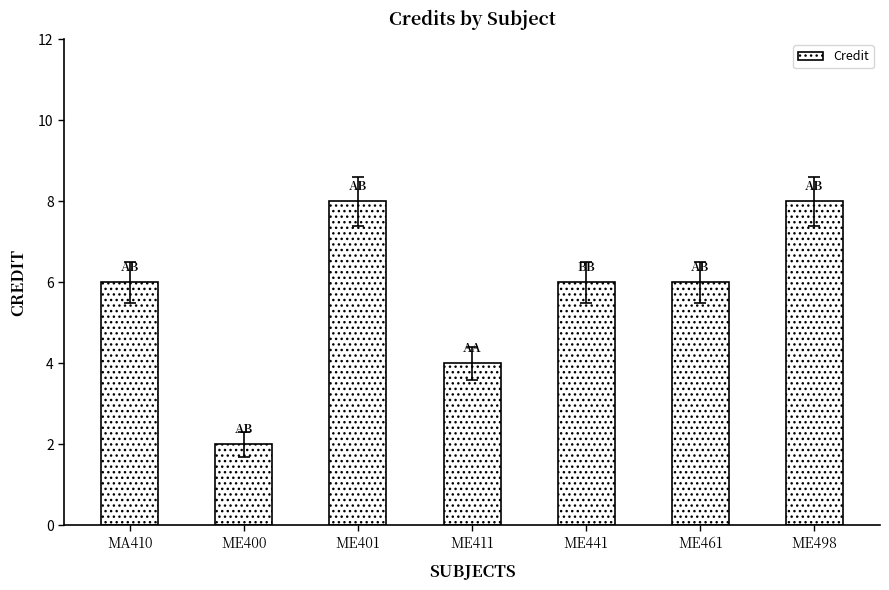

Are the bars grouped side by side (vs. stacked)?

No